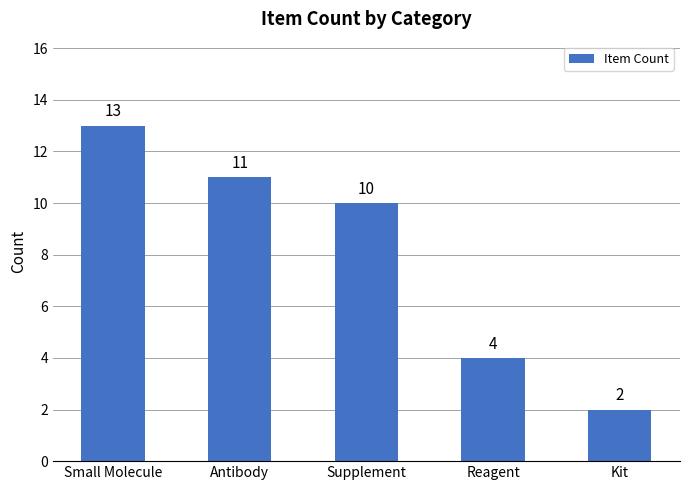

List the labels in order of value, largest first.

Small Molecule, Antibody, Supplement, Reagent, Kit